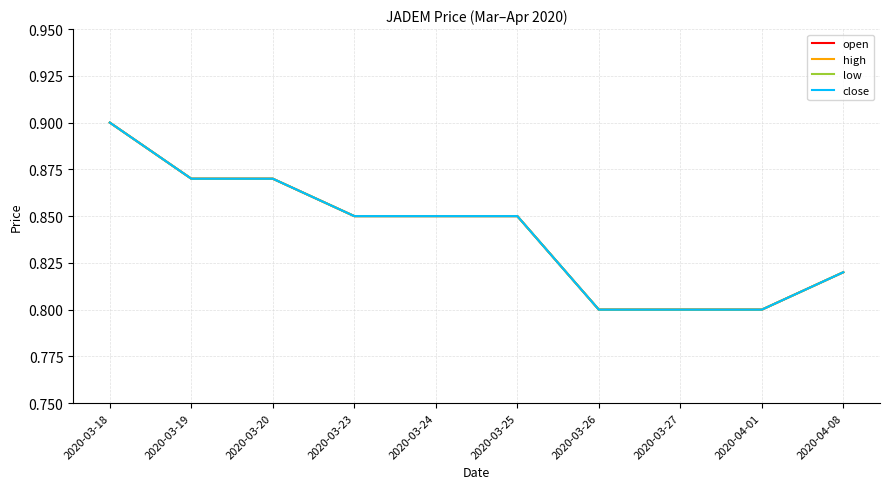

Does the chart display data point markers on the line(s)?

No